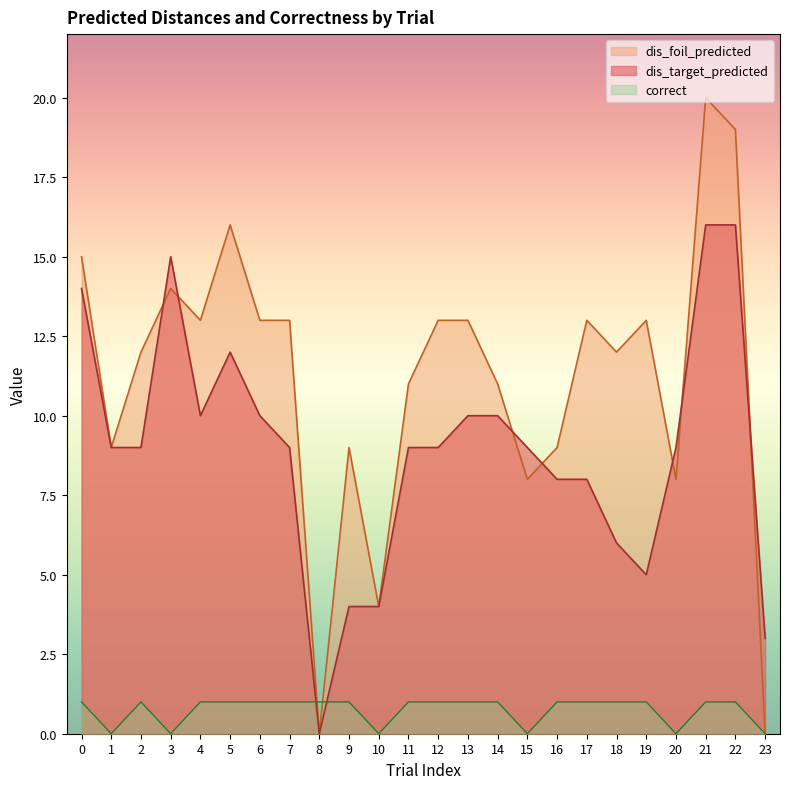

At which label is dis_foil_predicted closest to 10?

1